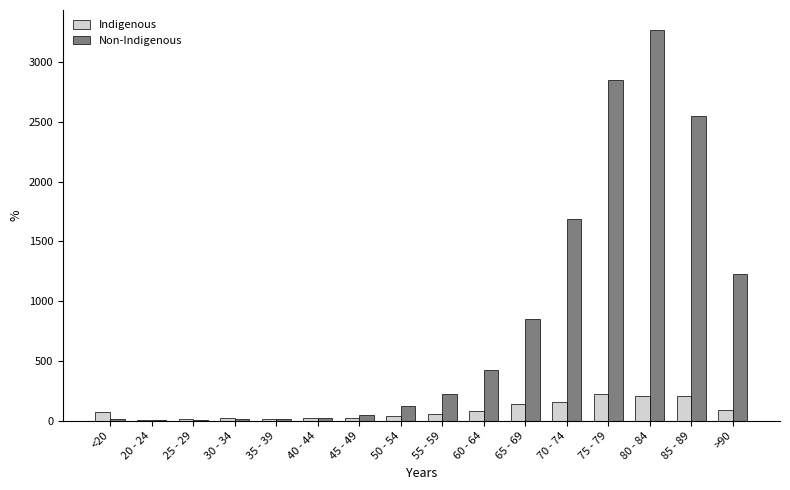

At which label is Non-Indigenous closest to 1638?

70 - 74